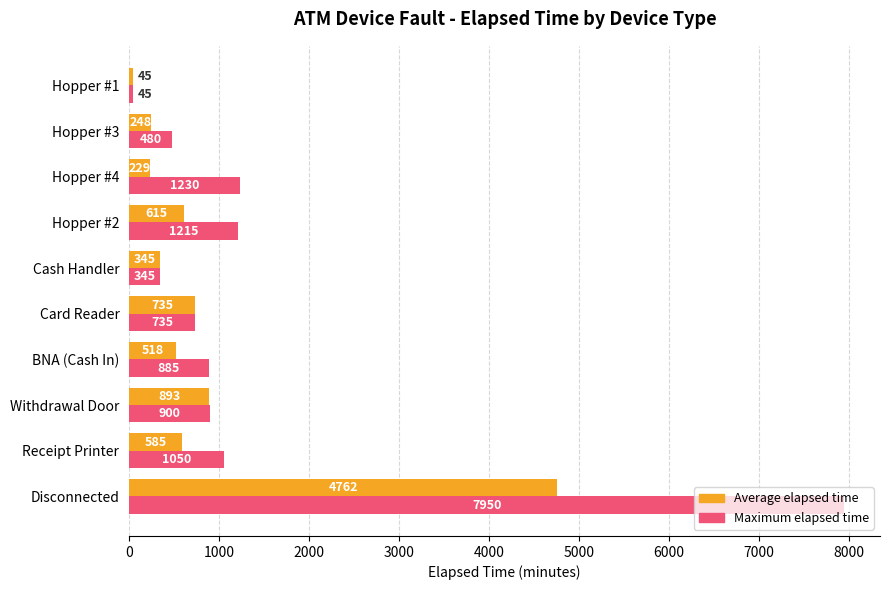

List the series in order of their peak value, lowest first.

Average elapsed time, Maximum elapsed time